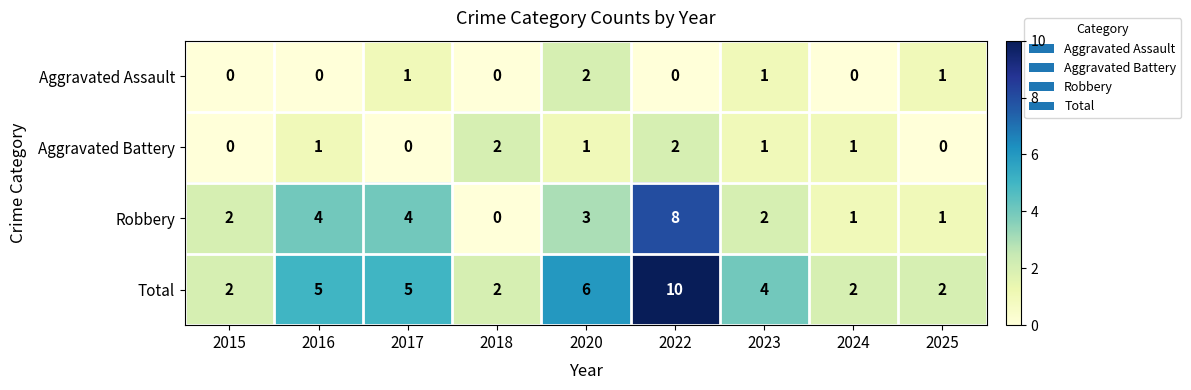

At which category is the sum across all series the highest?

2022